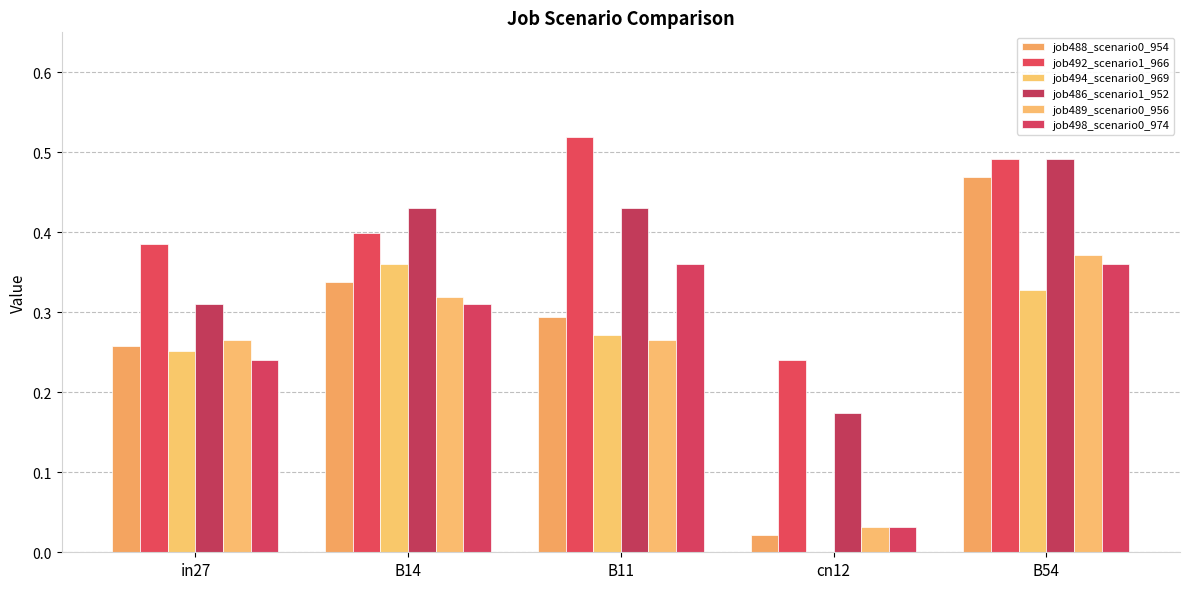

Count the number of data series in this chart.

6